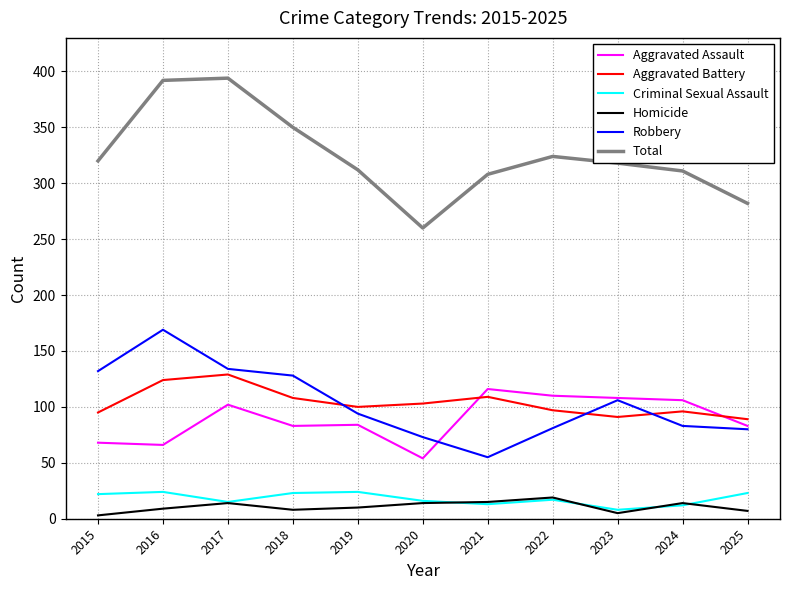

The Aggravated Assault series shows 78 at 2020. True or false?

False